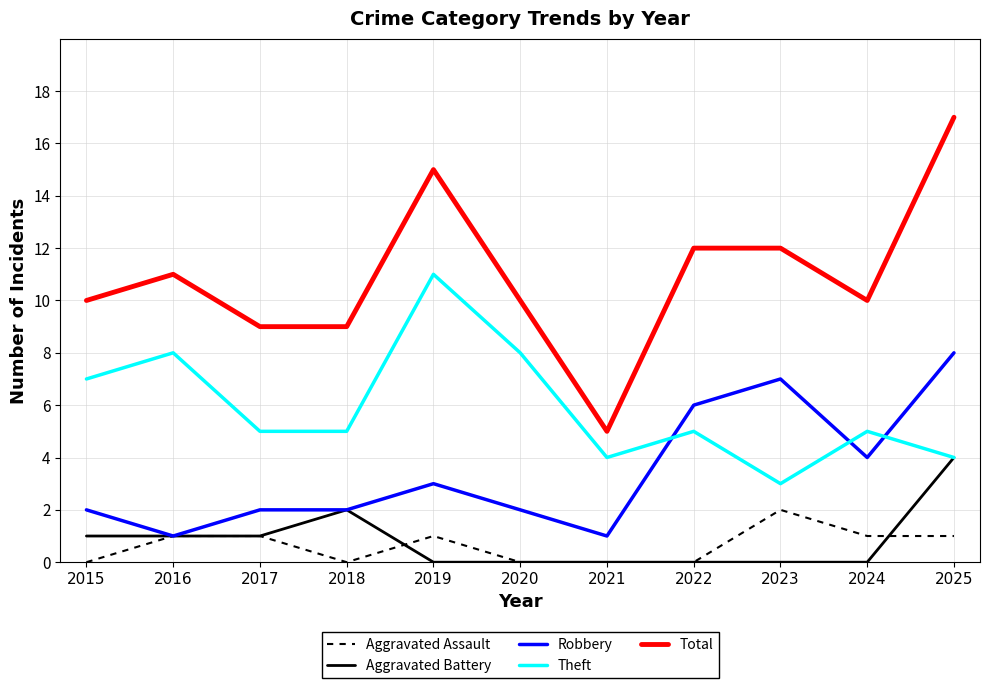

Is it true that Total equals 9 at 2018?

True